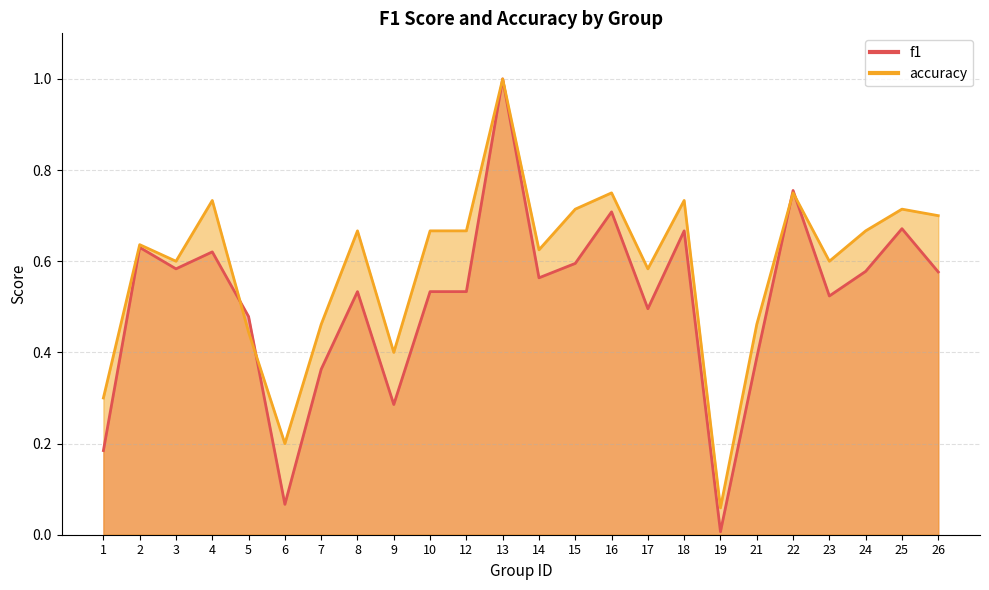

How many times do f1 and accuracy cross each other?

4